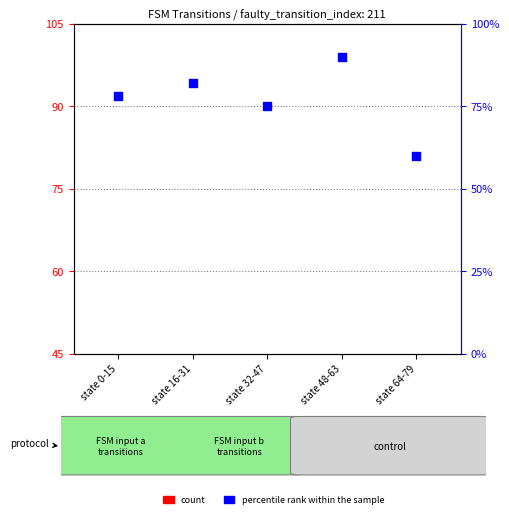

What are all the series names shown in the legend?

count, percentile rank within the sample